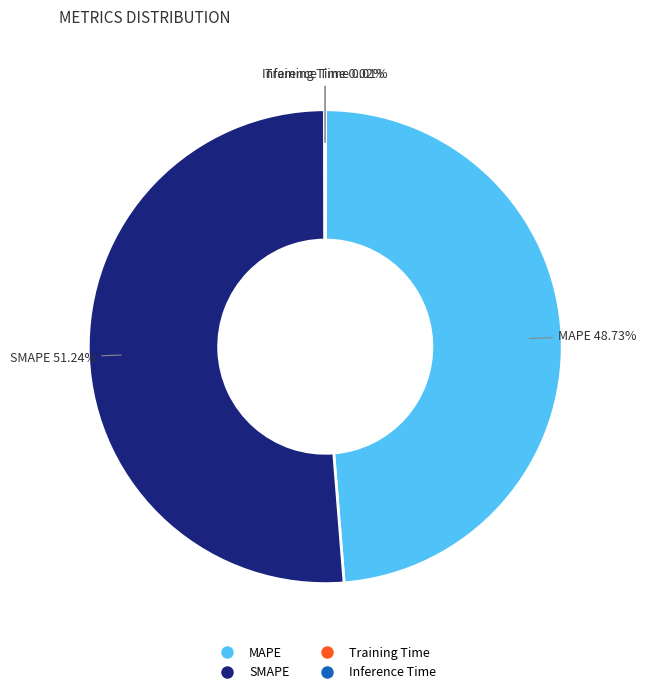

Which has a higher value, MAPE or SMAPE?

SMAPE